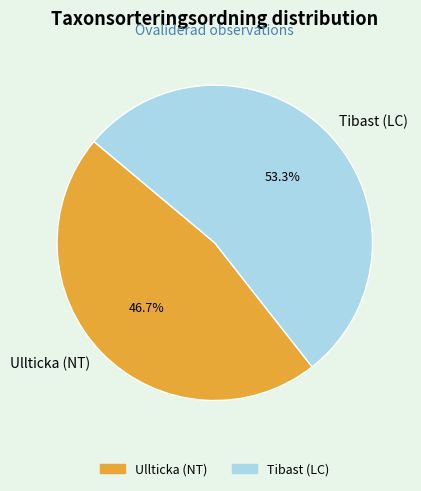

To the nearest percent, what is the difference between the Tibast (LC) and Ullticka (NT) slice percentages?

7%